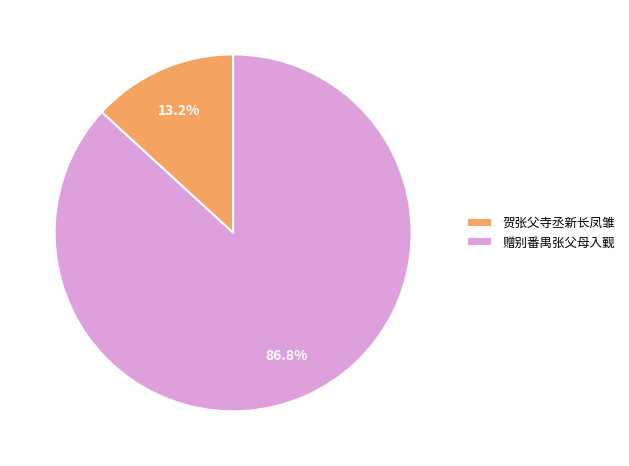

To the nearest percent, what percentage of the pie is 赠别番禺张父母入觐?

87%